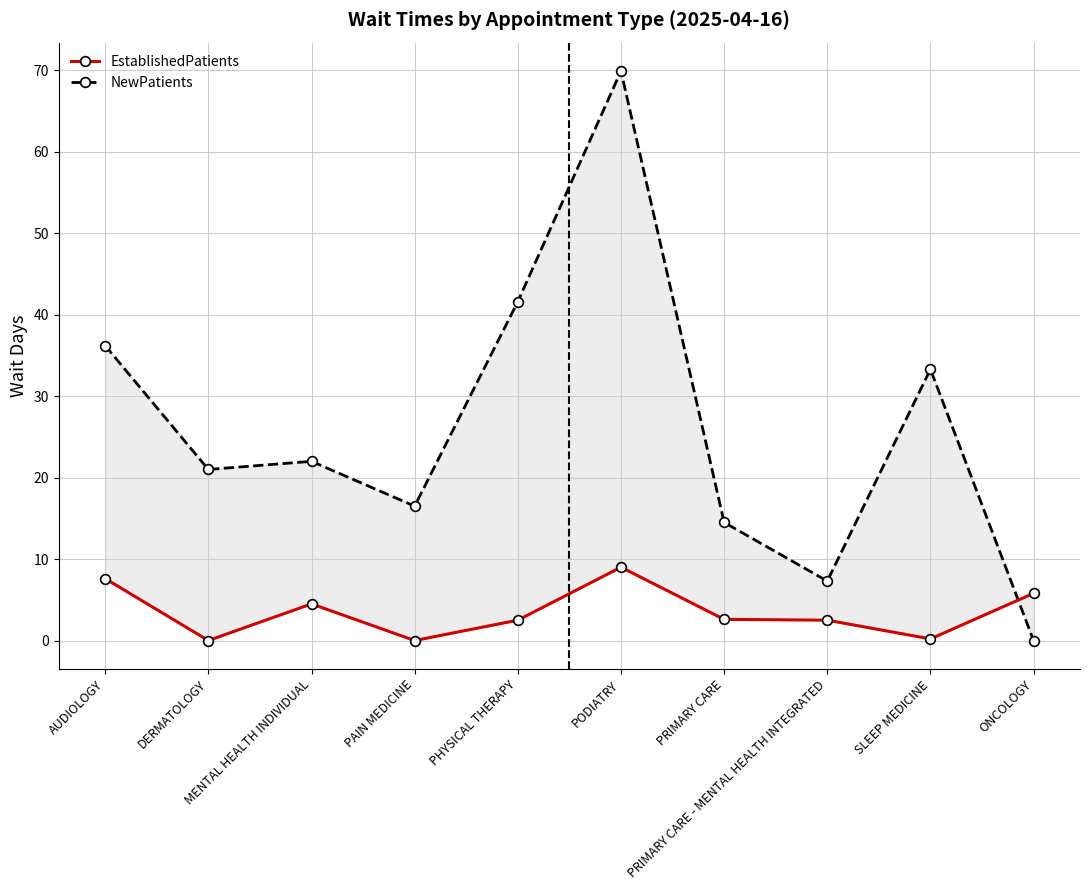

Which series ends up on top after the final intersection of EstablishedPatients and NewPatients?

EstablishedPatients